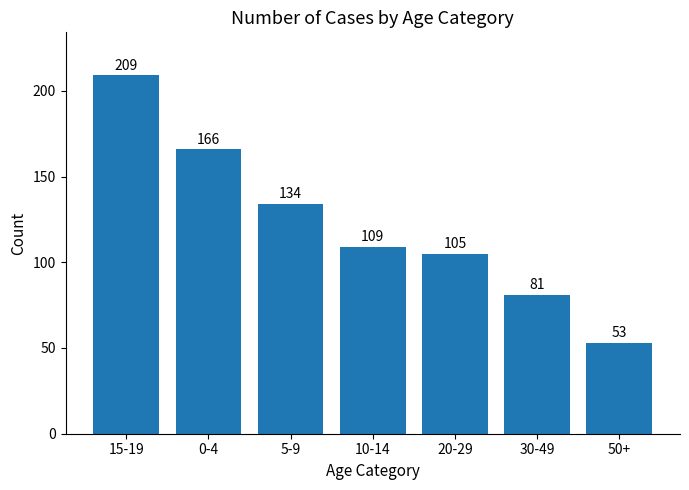

Does the chart contain any negative values?

No